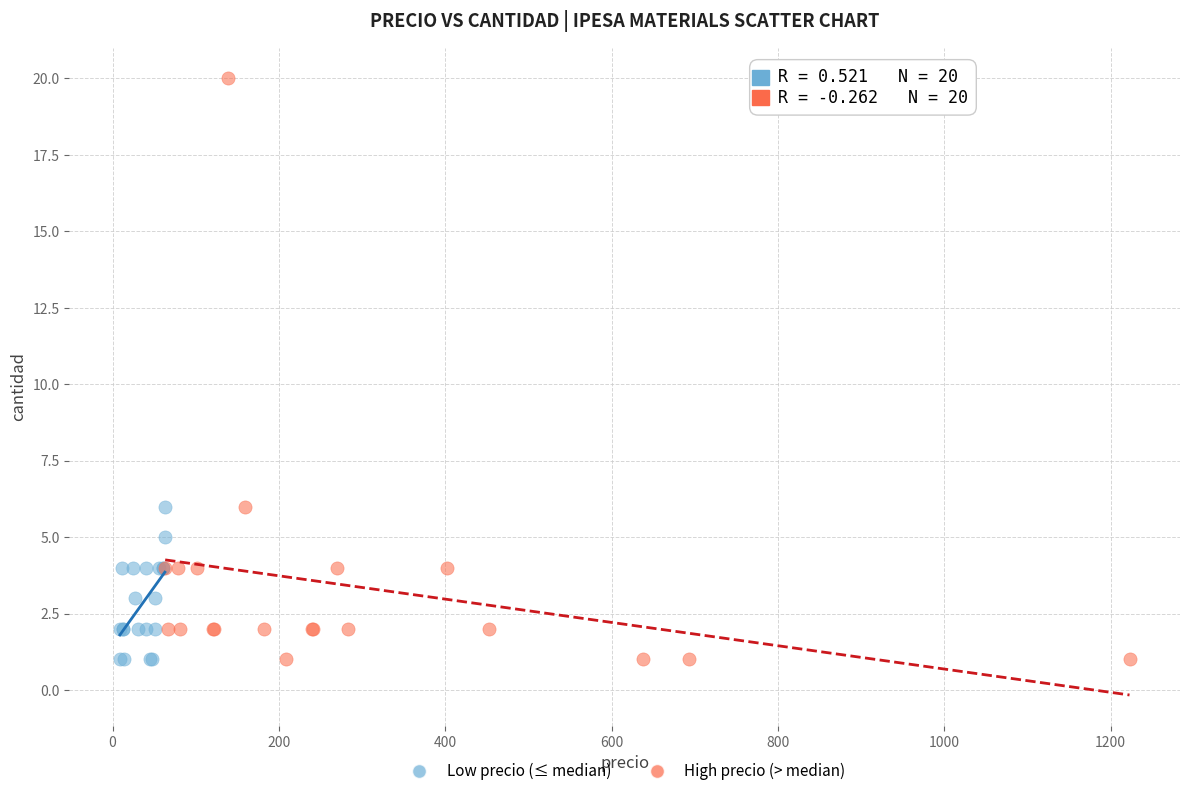

Which series contains the highest Y value?

High precio (> median)